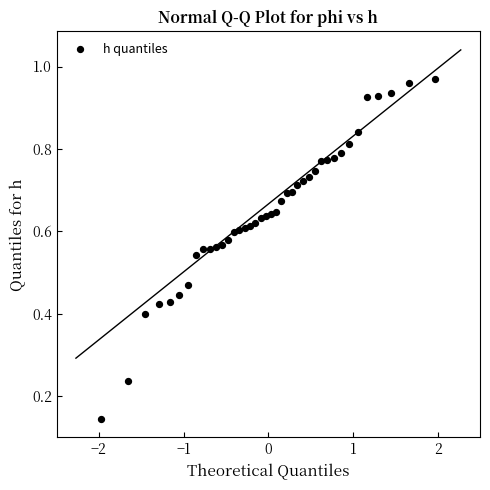

What is the range of X values (max minus min)?

3.9